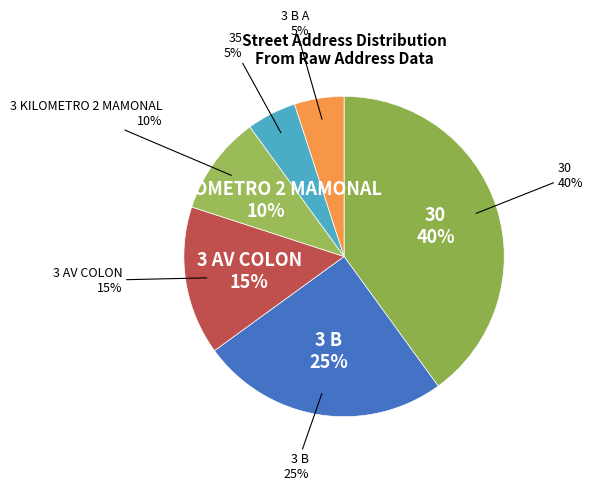

Is there any slice that represents more than half of the pie?

No